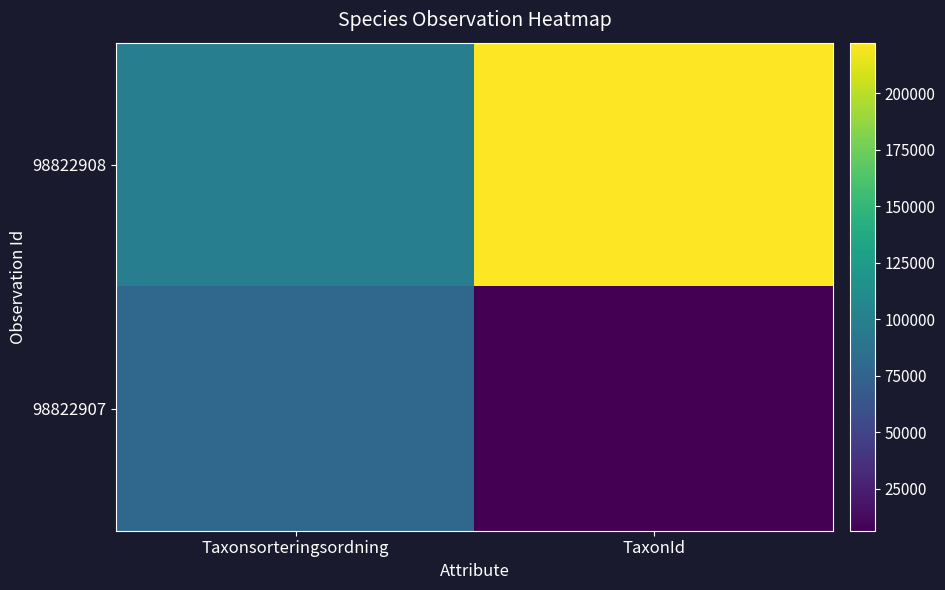

At which category is the sum across all series the highest?

TaxonId